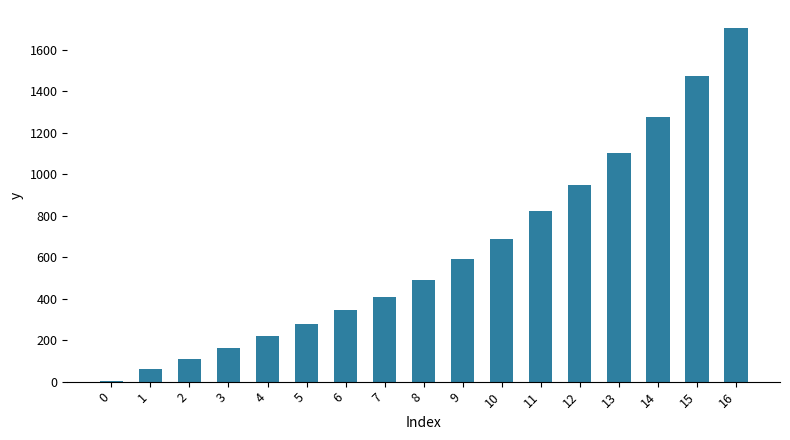

The chart shows a value of 163.6 at 3. True or false?

True